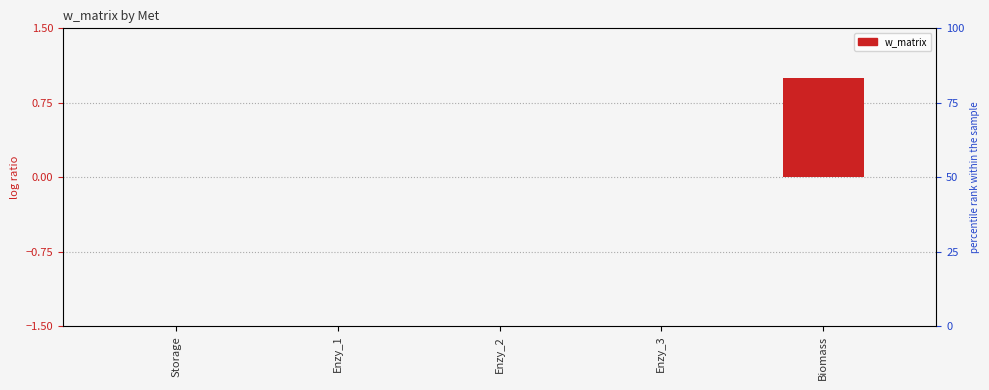

Count the number of categories in the chart.

5